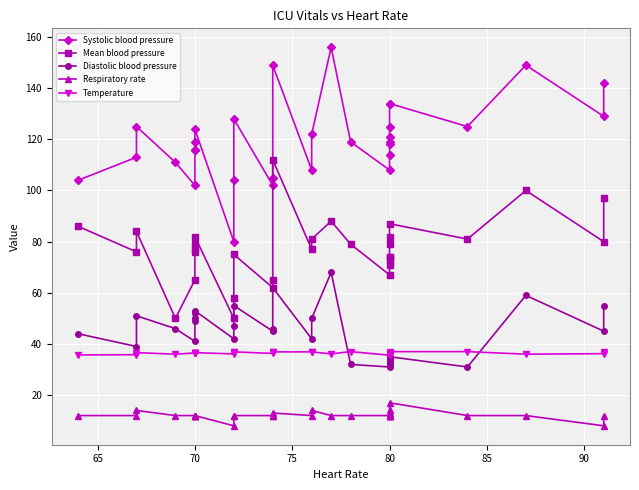

Which series has the largest range (max minus min)?

Systolic blood pressure